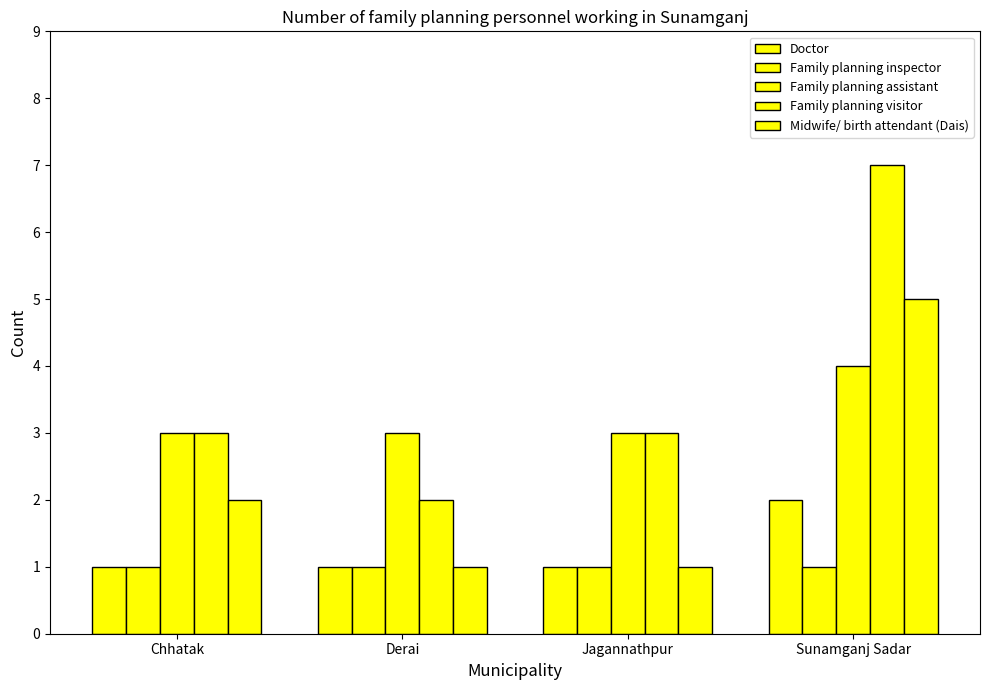

What is the label of the 1st bar from the left?

Chhatak